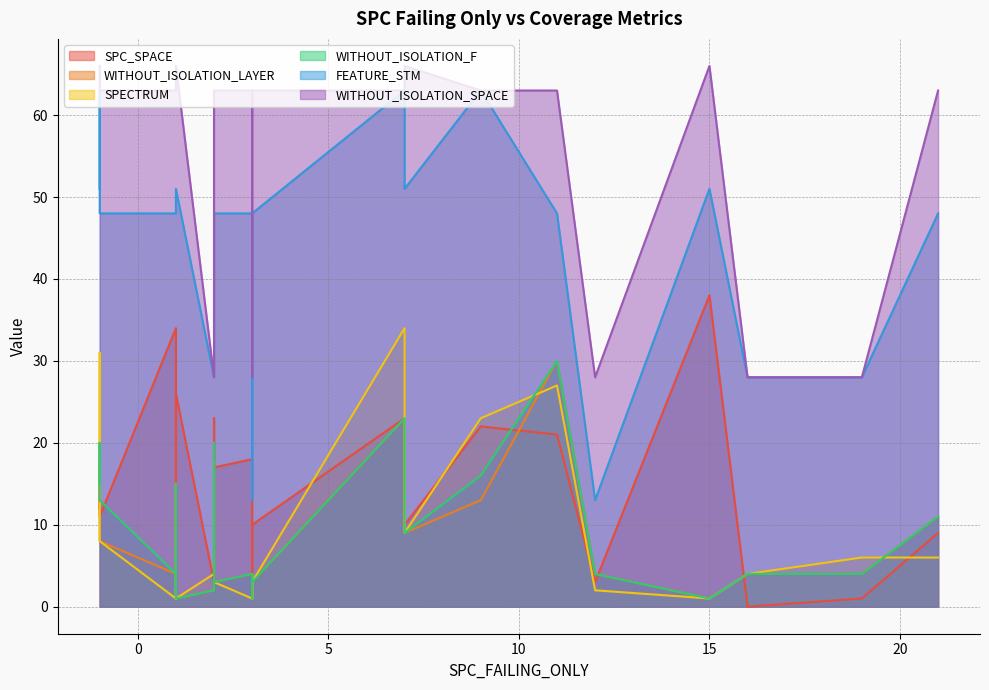

Reading left to right, what are all the values shown in this chart?

SPC_SPACE: -1=12	-1=20	-1=11	1=34	1=3	1=16	1=26	2=3	2=23	2=17	3=18	3=2	3=3	3=1	7=23	9=22	11=21	12=3	15=38	16=0	19=1	21=9	3=10	7=10
WITHOUT_ISOLATION_LAYER: -1=15	-1=18	-1=8	1=4	1=2	1=15	1=1	2=2	2=20	2=3	3=4	3=3	3=4	3=1	7=23	9=13	11=30	12=4	15=1	16=4	19=4	21=11	3=3	7=9
SPECTRUM: -1=15	-1=31	-1=8	1=1	1=2	1=15	1=1	2=4	2=18	2=3	3=1	3=4	3=2	3=1	7=34	9=23	11=27	12=2	15=1	16=4	19=6	21=6	3=3	7=9
WITHOUT_ISOLATION_F: -1=15	-1=20	-1=13	1=4	1=2	1=15	1=1	2=2	2=20	2=3	3=4	3=3	3=4	3=1	7=23	9=16	11=30	12=4	15=1	16=4	19=4	21=11	3=3	7=9
FEATURE_STM: -1=51	-1=63	-1=48	1=48	1=48	1=48	1=51	2=28	2=48	2=48	3=48	3=28	3=13	3=13	7=63	9=63	11=48	12=13	15=51	16=28	19=28	21=48	3=48	7=51
WITHOUT_ISOLATION_SPACE: -1=66	-1=63	-1=63	1=63	1=63	1=63	1=66	2=28	2=63	2=63	3=63	3=28	3=28	3=28	7=63	9=63	11=63	12=28	15=66	16=28	19=28	21=63	3=63	7=66